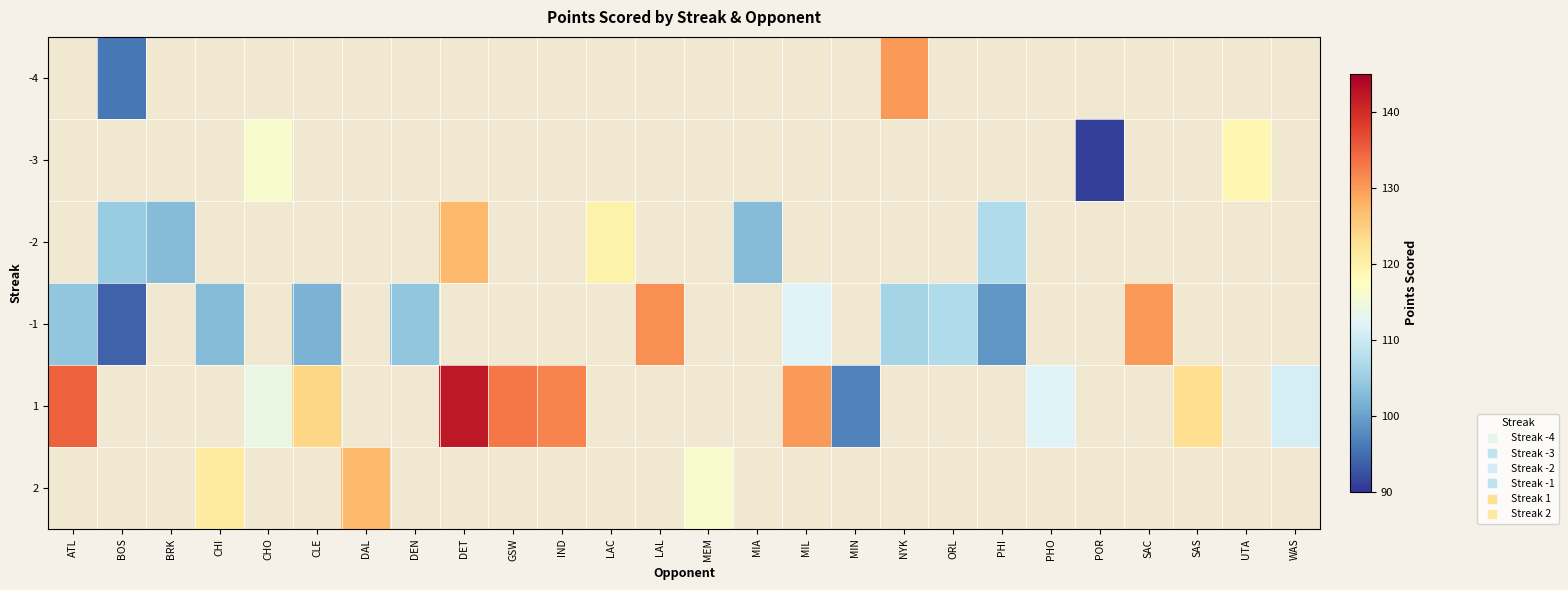

What is the approximate value of -2 at MIA?

103.0